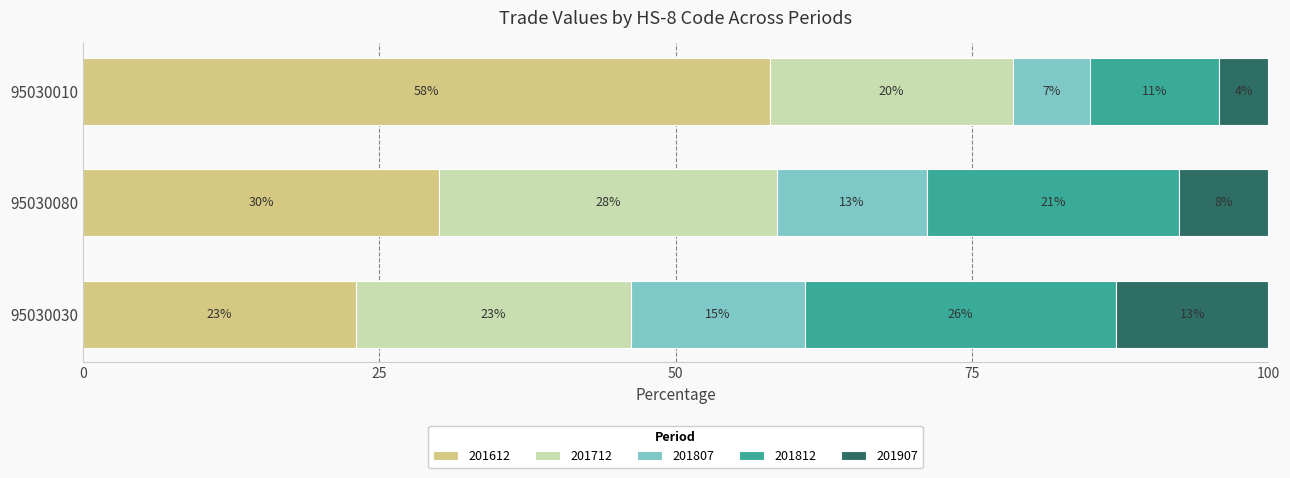

True or false: 201812 has a value of 4.5 at 95030010.

False